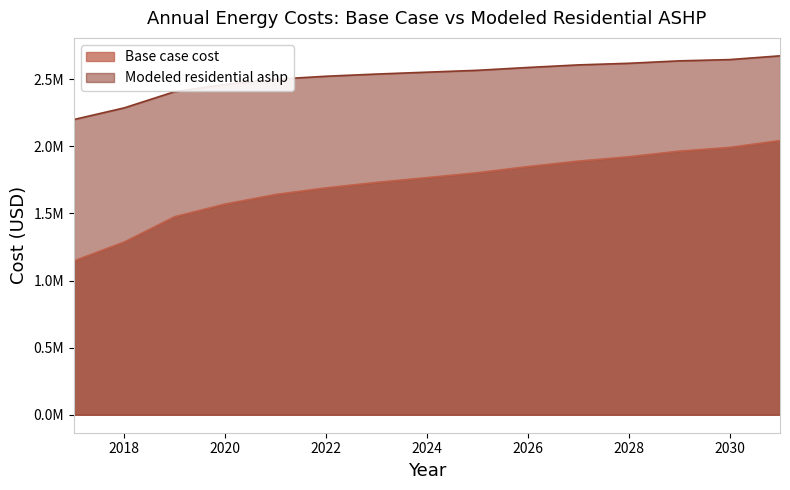

Reading left to right, extract all data points from this chart.

Base case cost: 2017=1146712.6	2018=1287594.8	2019=1476198.8	2020=1570402.3	2021=1641544.3	2022=1691053.1	2023=1731622.9	2024=1767227.6	2025=1803589.4	2026=1849335.6	2027=1890307.2	2028=1922565.0	2029=1964451.9	2030=1992234.8	2031=2043450.0
Modeled residential ashp: 2017=2200299.1	2018=2287238.0	2019=2408387.9	2020=2462017.3	2021=2500519.2	2022=2522788.7	2023=2538986.6	2024=2553079.0	2025=2566992.5	2026=2588084.5	2027=2607238.5	2028=2619245.3	2029=2637390.9	2030=2646772.6	2031=2674819.9